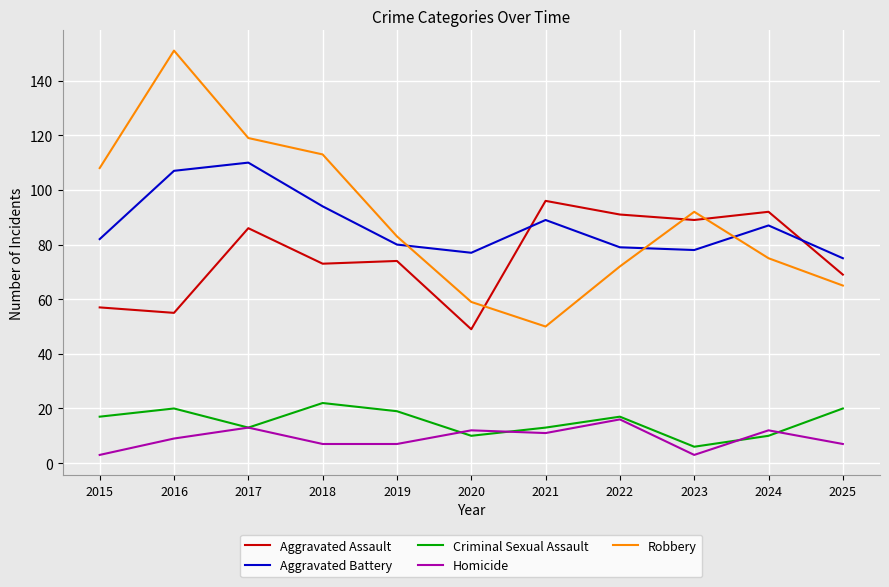

What is the average value of the Criminal Sexual Assault series?

15